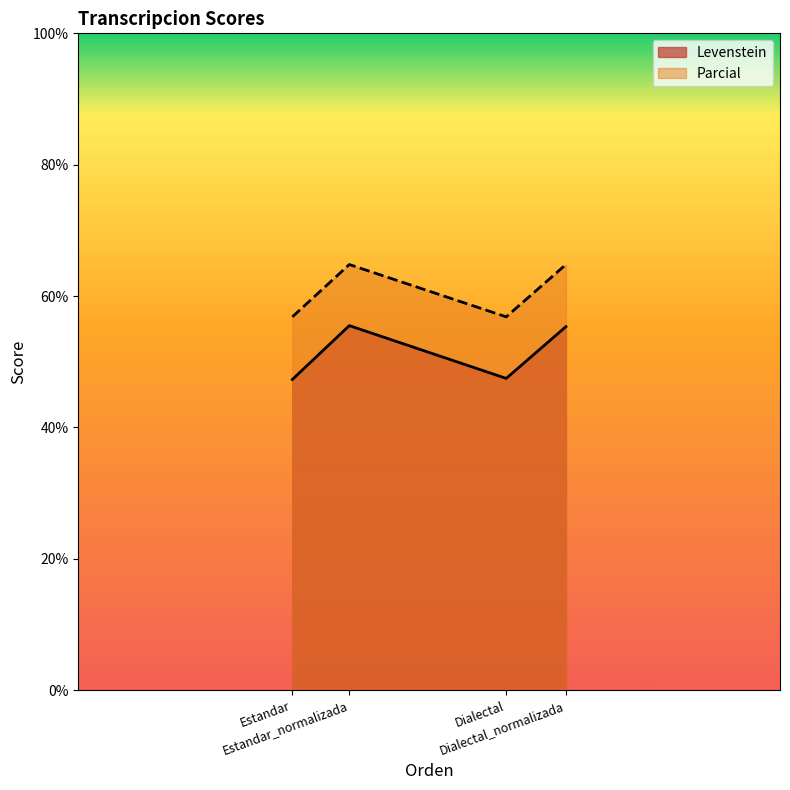

True or false: Levenstein and Parcial cross at least once.

False